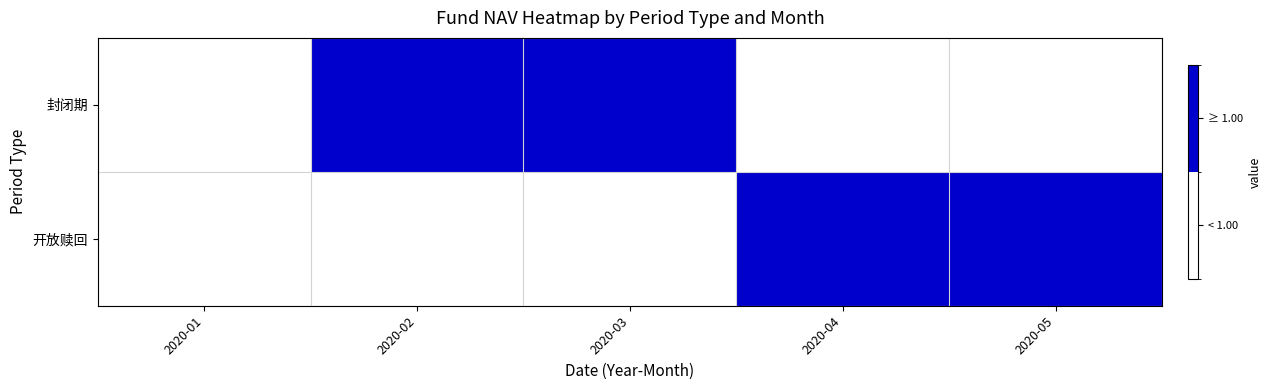

The value of 封闭期 at 2020-03 is 1.3. True or false?

False